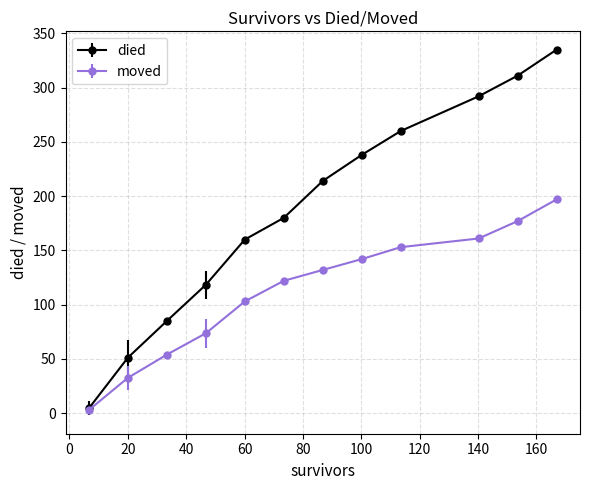

Which series has the largest total across all categories?

died